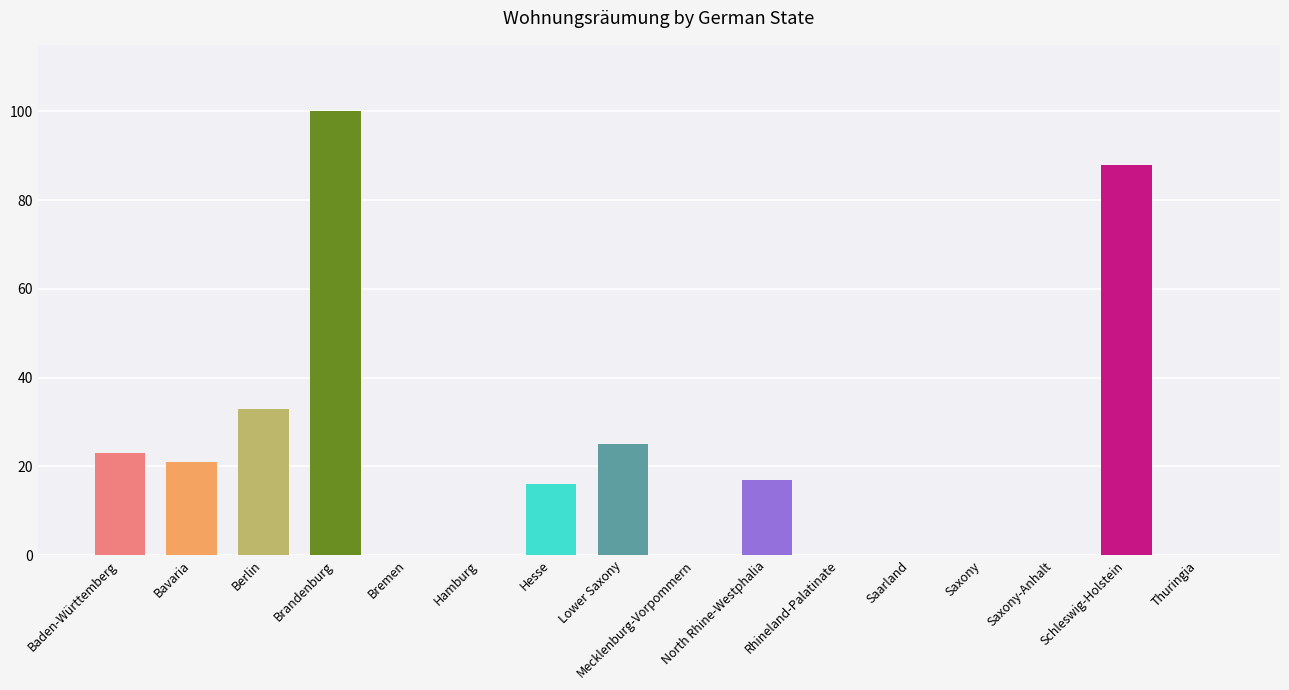

The value at Lower Saxony is 40. True or false?

False